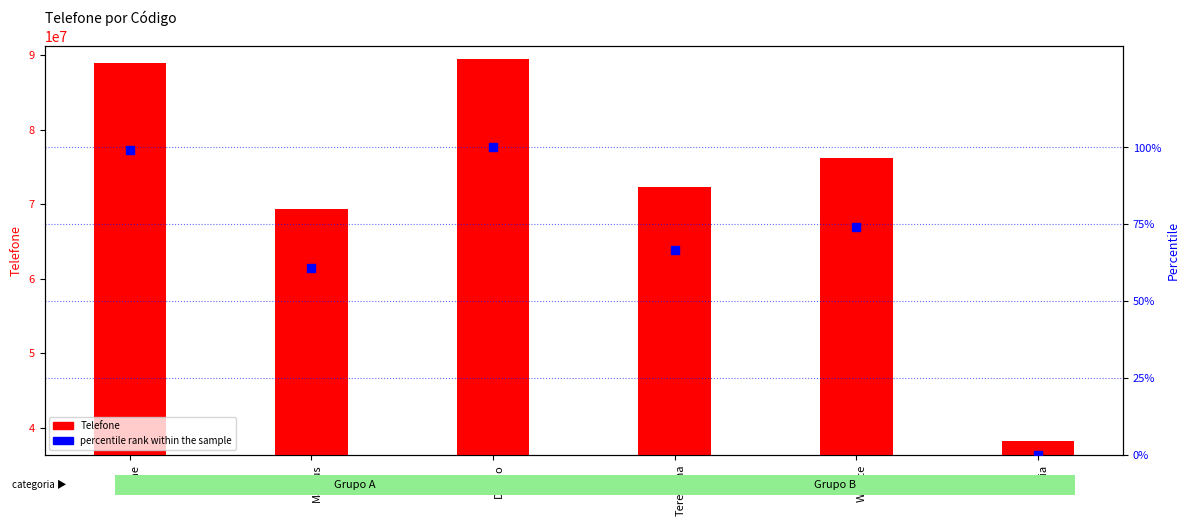

Which series reaches the minimum Y coordinate?

percentile rank within the sample